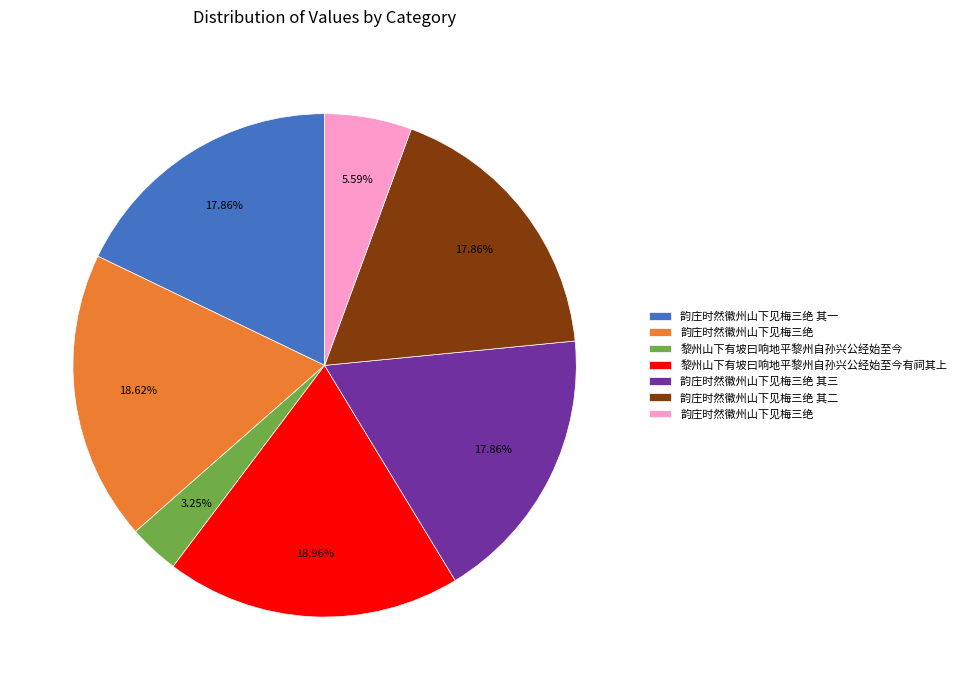

Does any single category account for the majority?

No